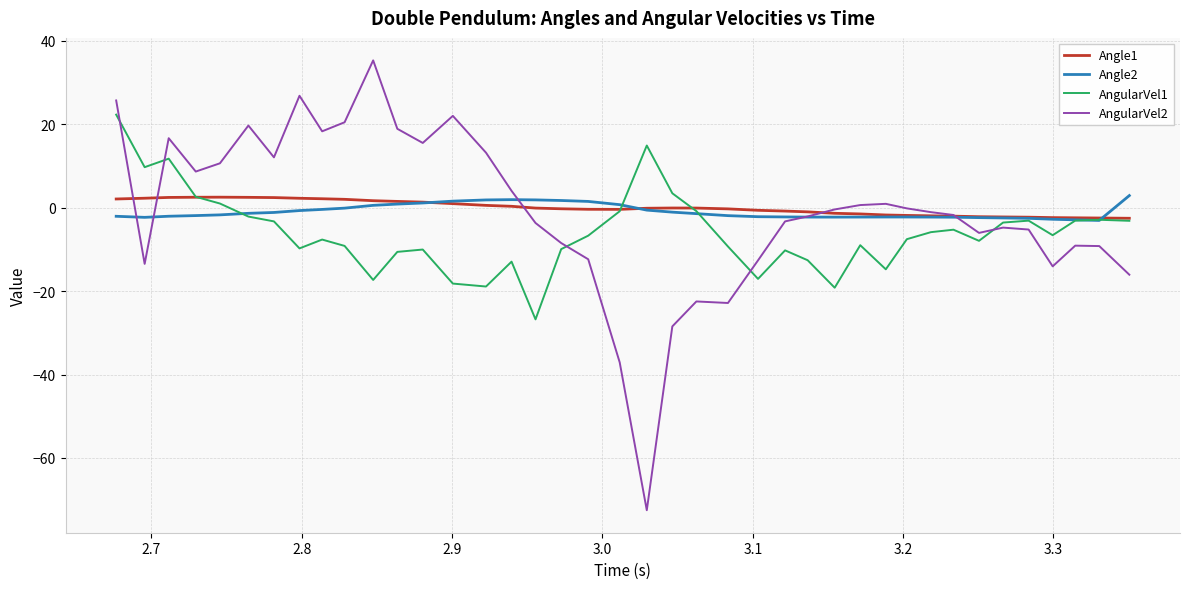

What is the maximum value shown in the chart?

35.3